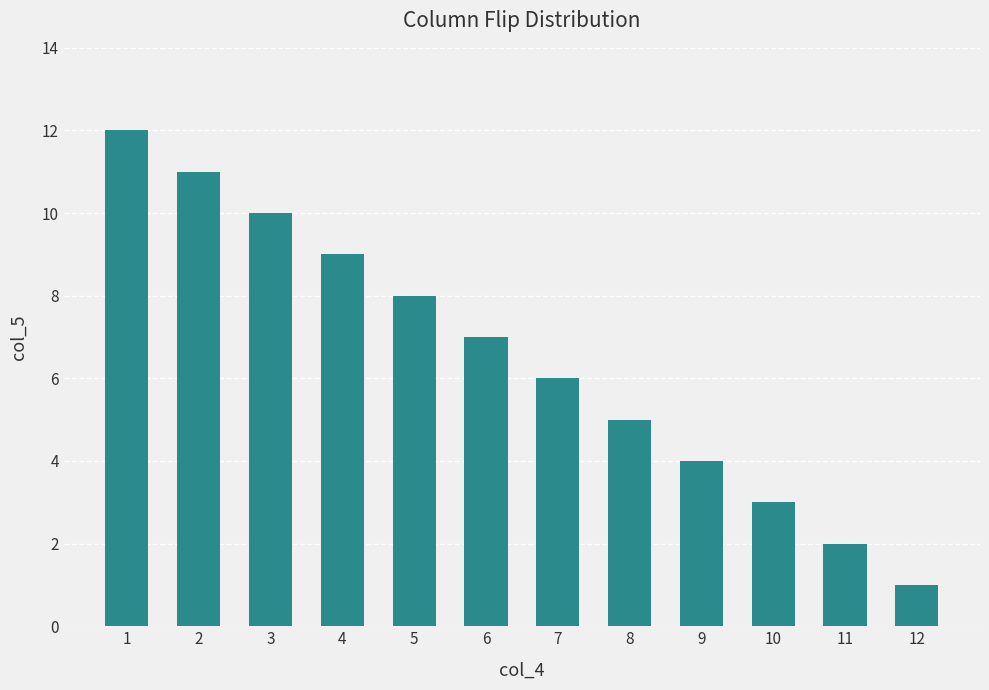

The value at 10 is 4. True or false?

False